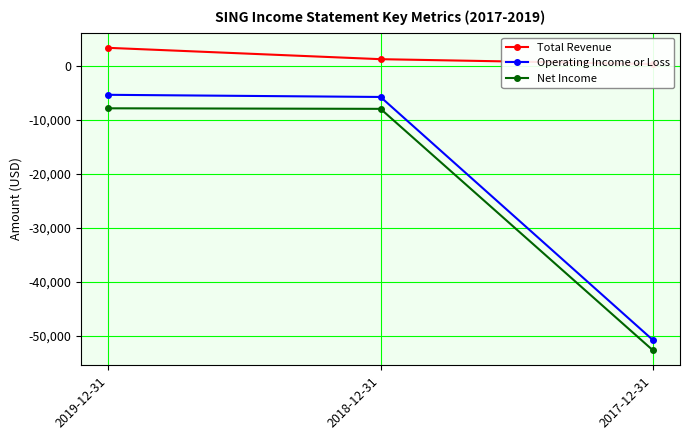

Between 2017-12-31 and 2018-12-31, which is larger?

2018-12-31